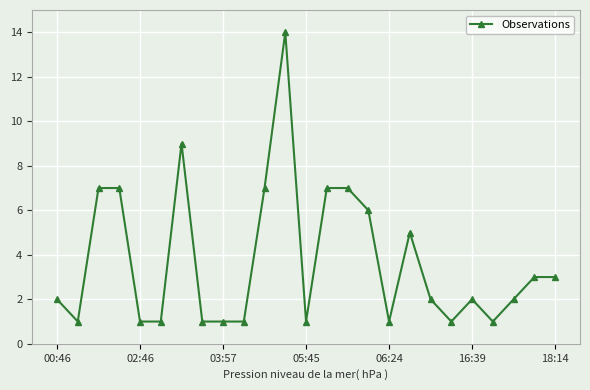

What is the average value?

4